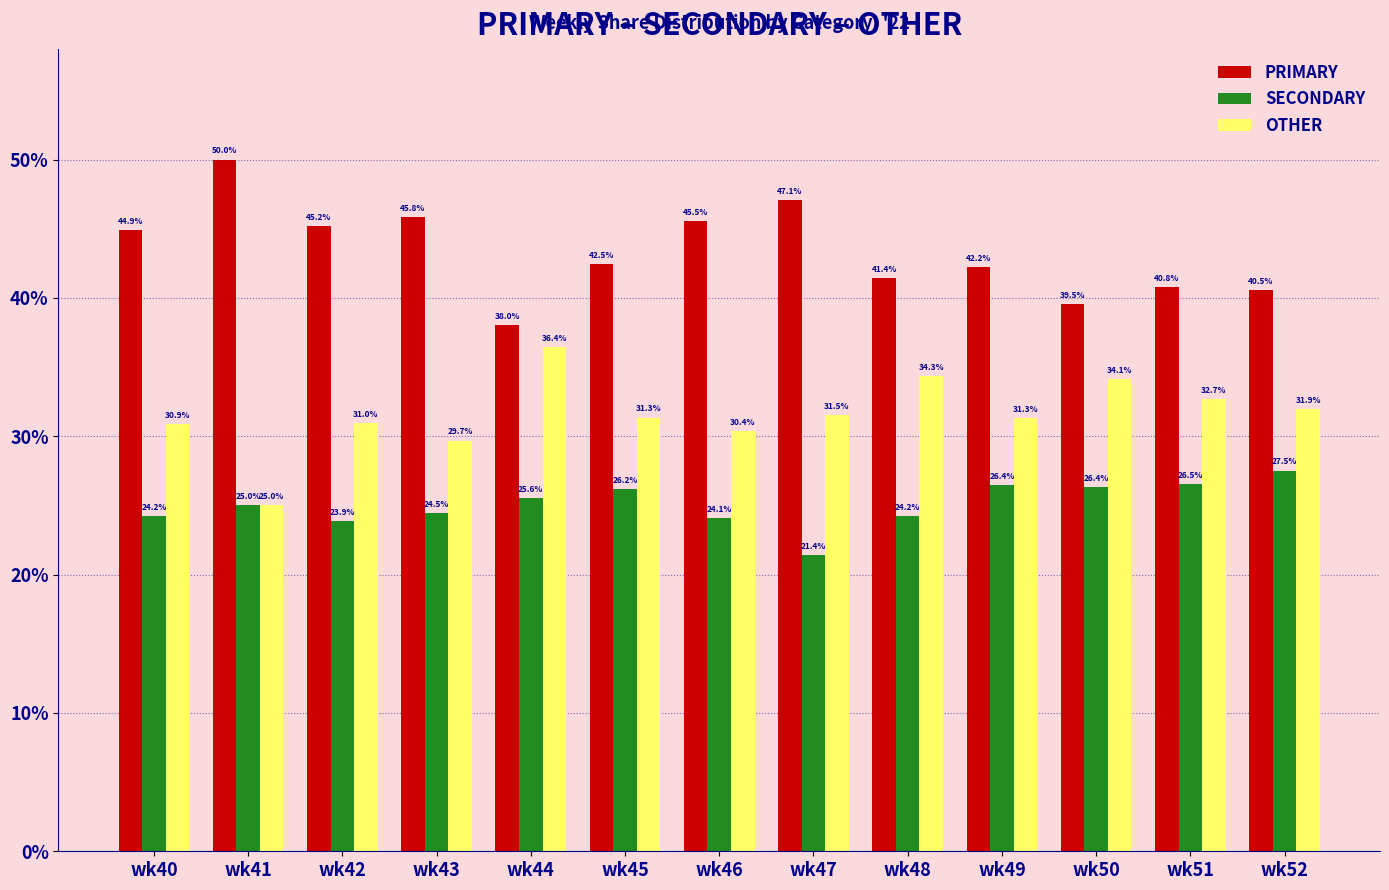

Does the chart contain any negative values?

No